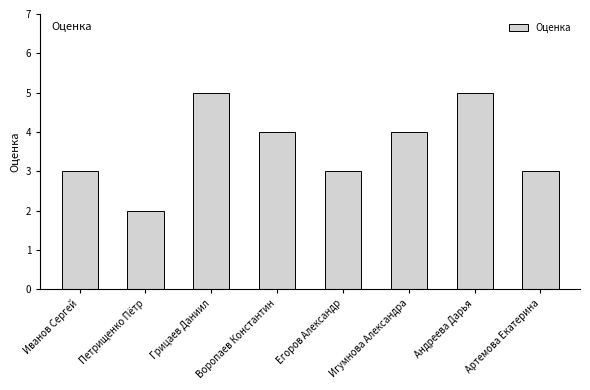

True or false: the data shows 3 at Иванов Сергей.

True